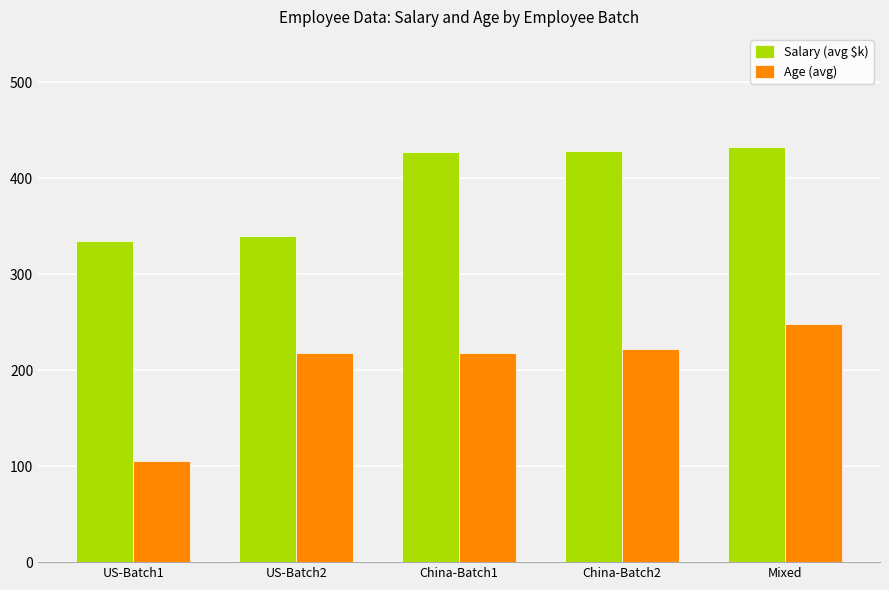

What is the smallest value displayed?

105